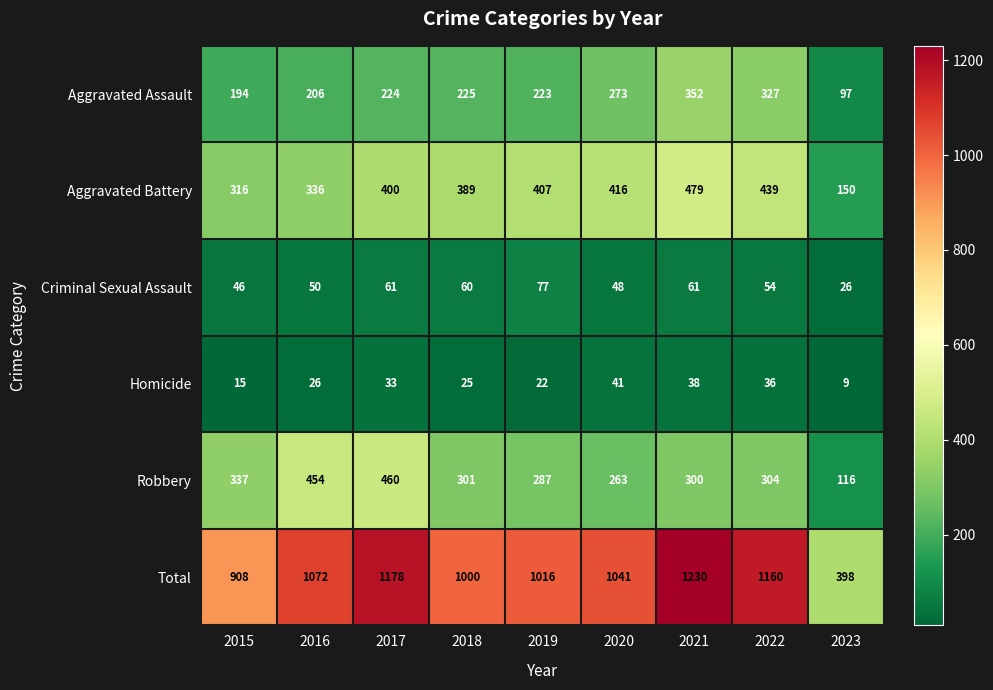

At which label does Robbery first exceed 301?

2015